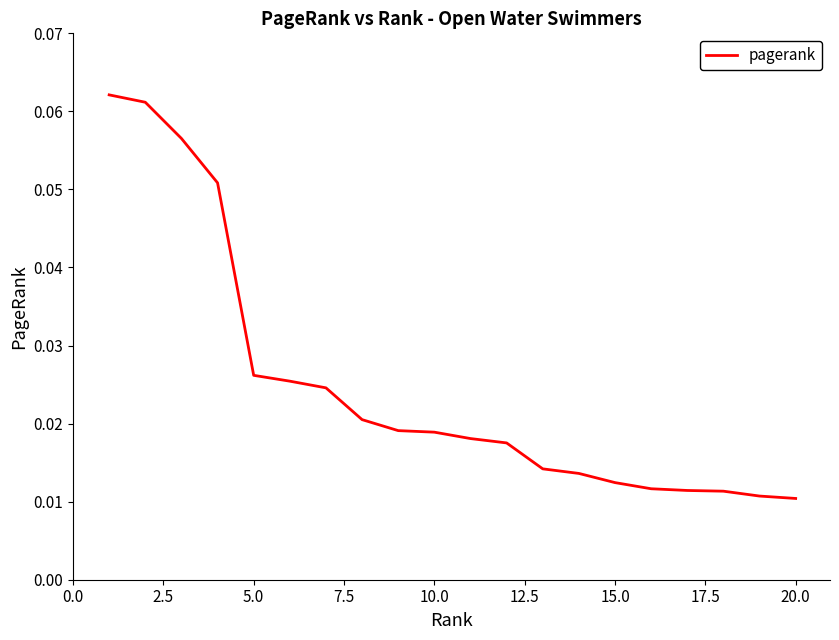

True or false: the data has more than 0 interior local peaks.

False